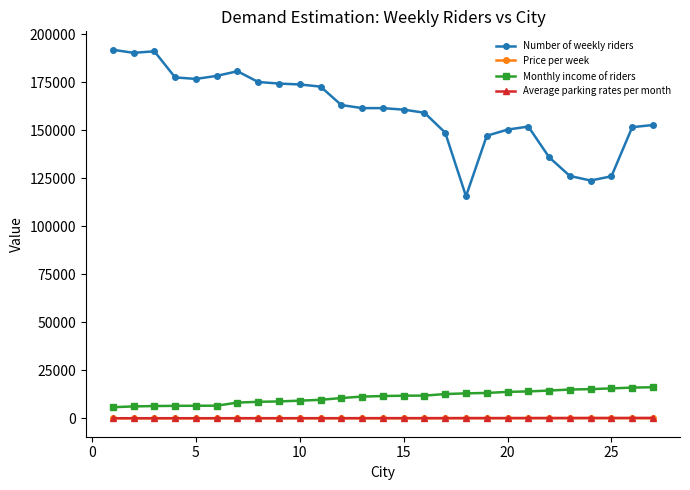

Which series has the largest total across all categories?

Number of weekly riders